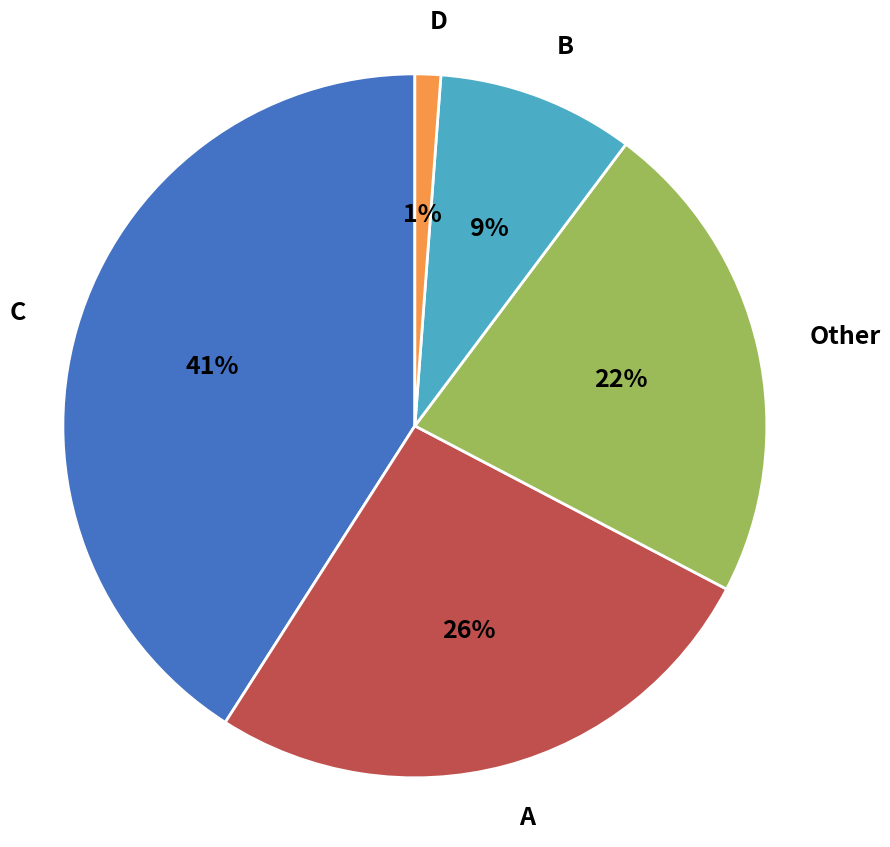

Is it true that A is 38% of the pie?

False